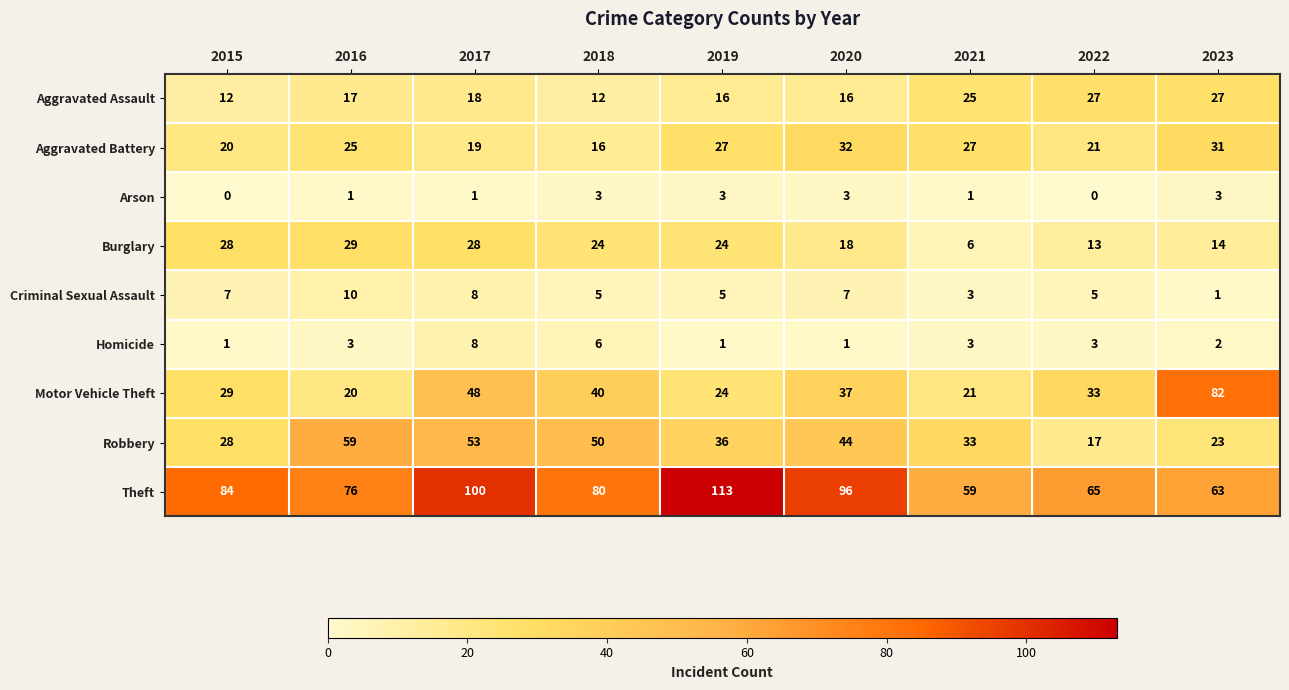

What is the difference between the maximum and minimum values in the Aggravated Assault series?

15